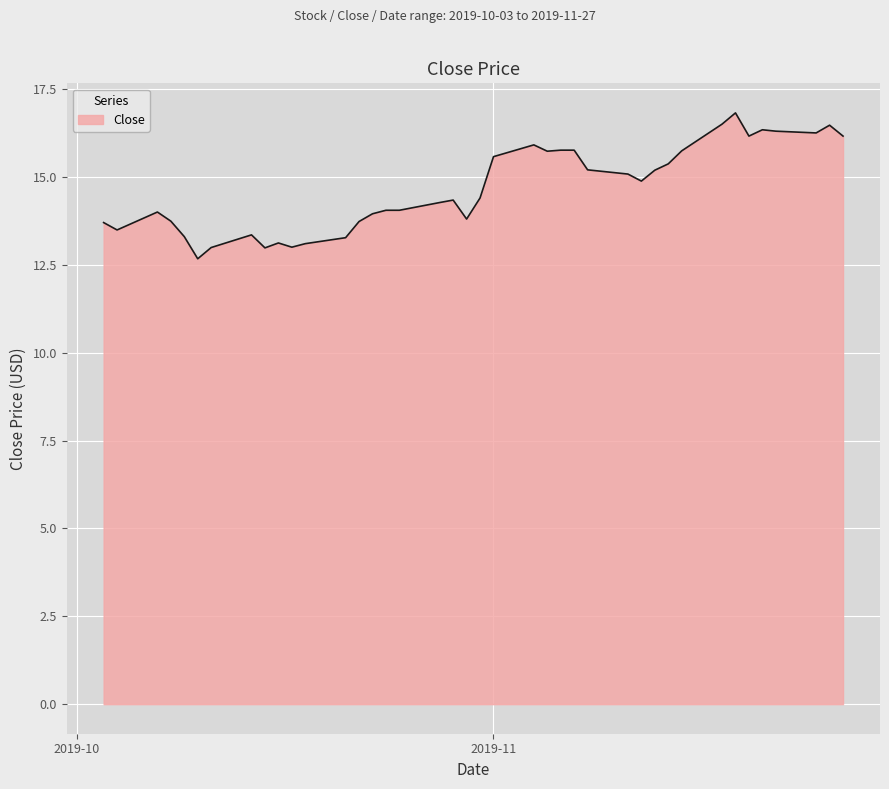

What is the maximum value shown in the chart?

16.8